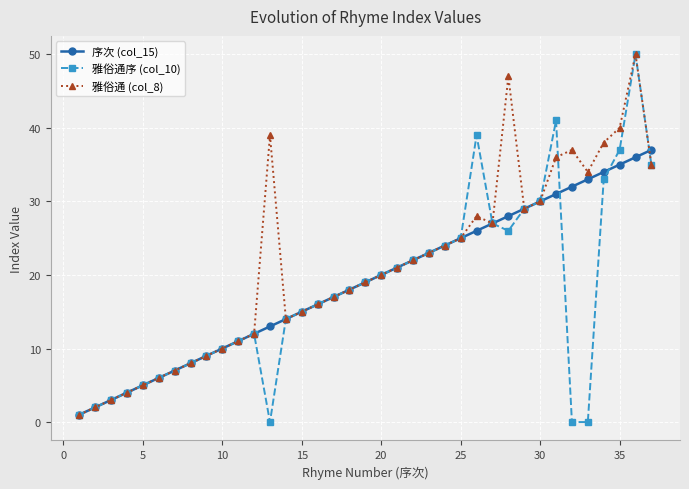

What is the average value of the 序次 (col_15) series?

19